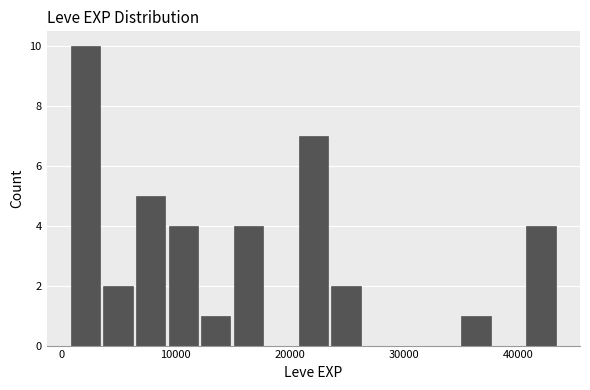

Around what value on the x-axis is the tallest bar? Give the approximate position of its centre, as read against the axis.

2000